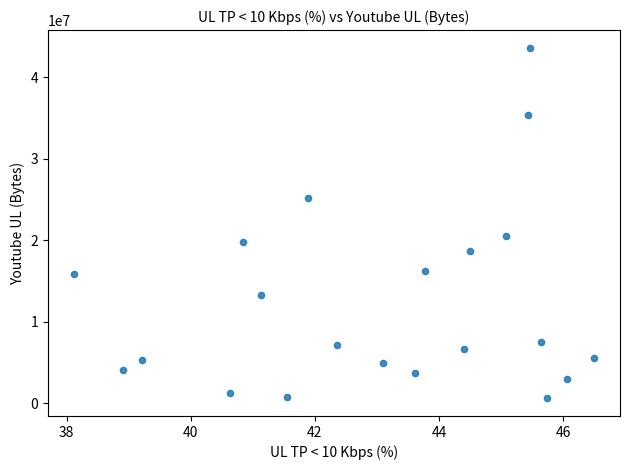

What is the range of Y values (max minus min)?

43027685